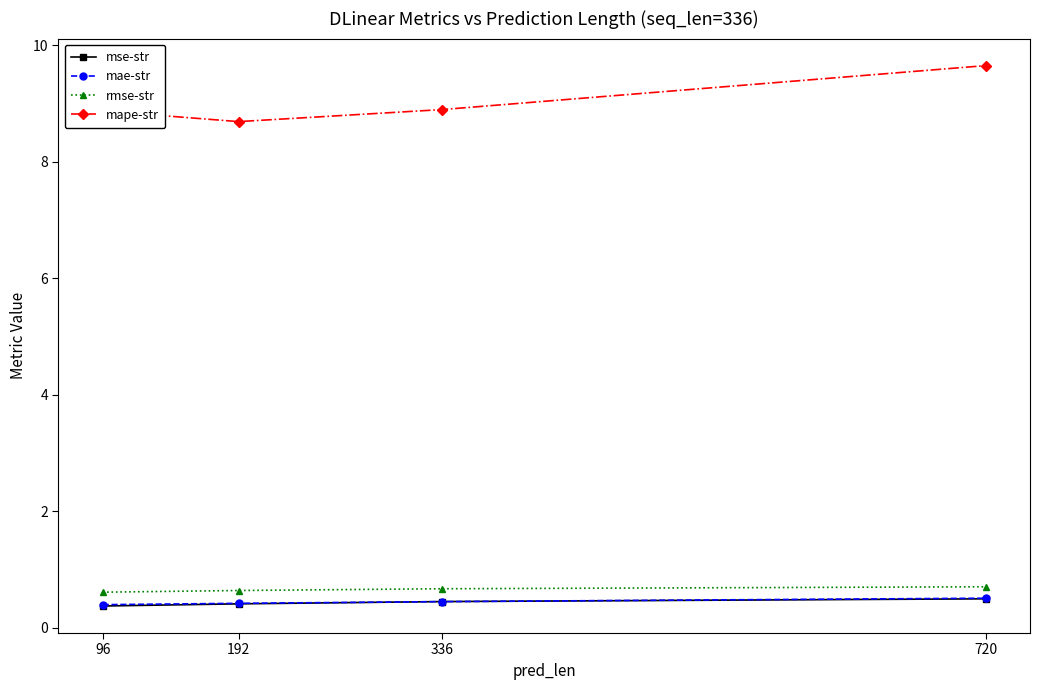

What is the minimum value shown in the chart?

0.4